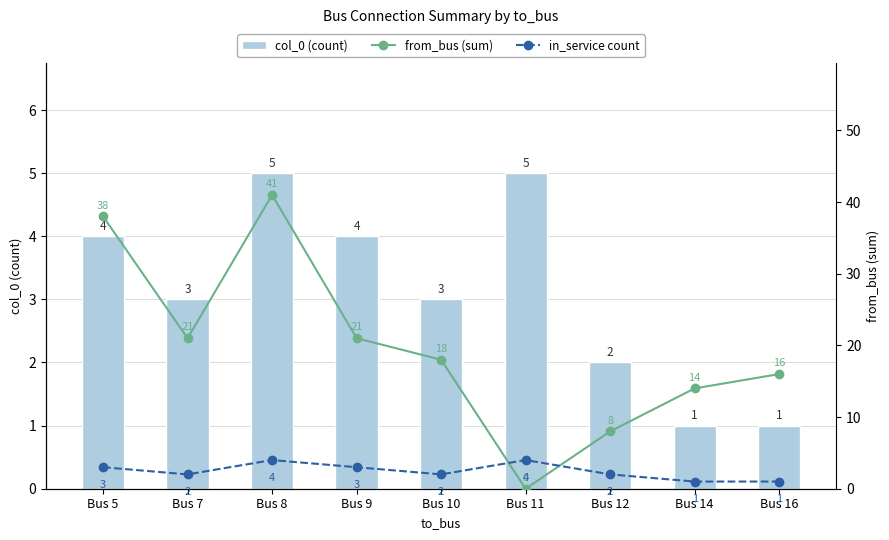

Reading left to right, transcribe all the data shown in this chart.

col_0 (count): 4	3	5	4	3	5	2	1	1
from_bus (sum): 38	21	41	21	18	0	8	14	16
in_service count: 3	2	4	3	2	4	2	1	1